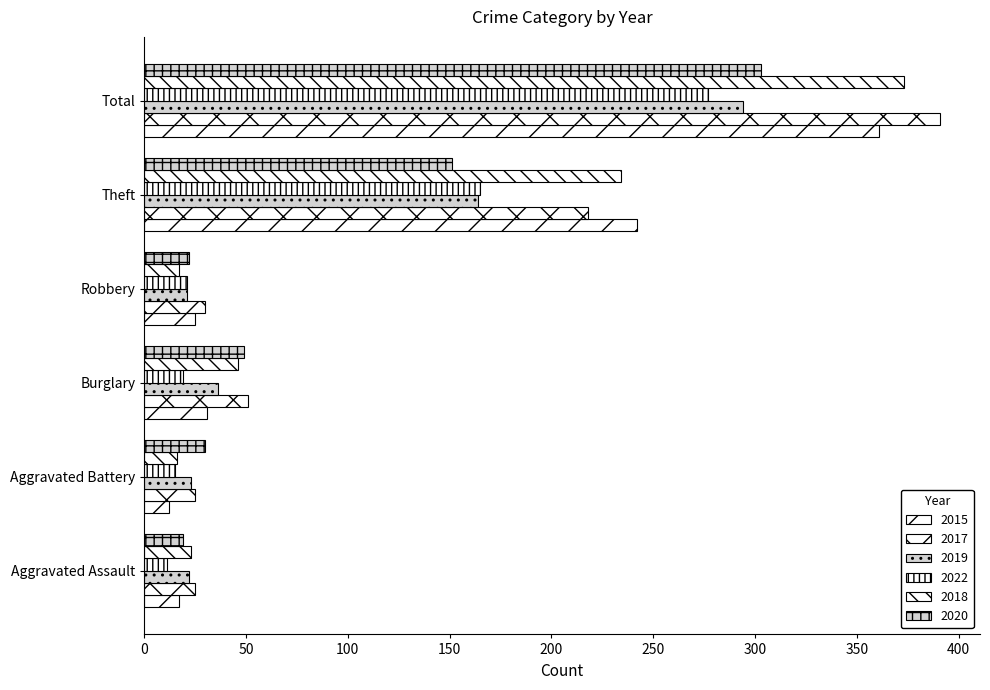

How many data points does each series have?

6